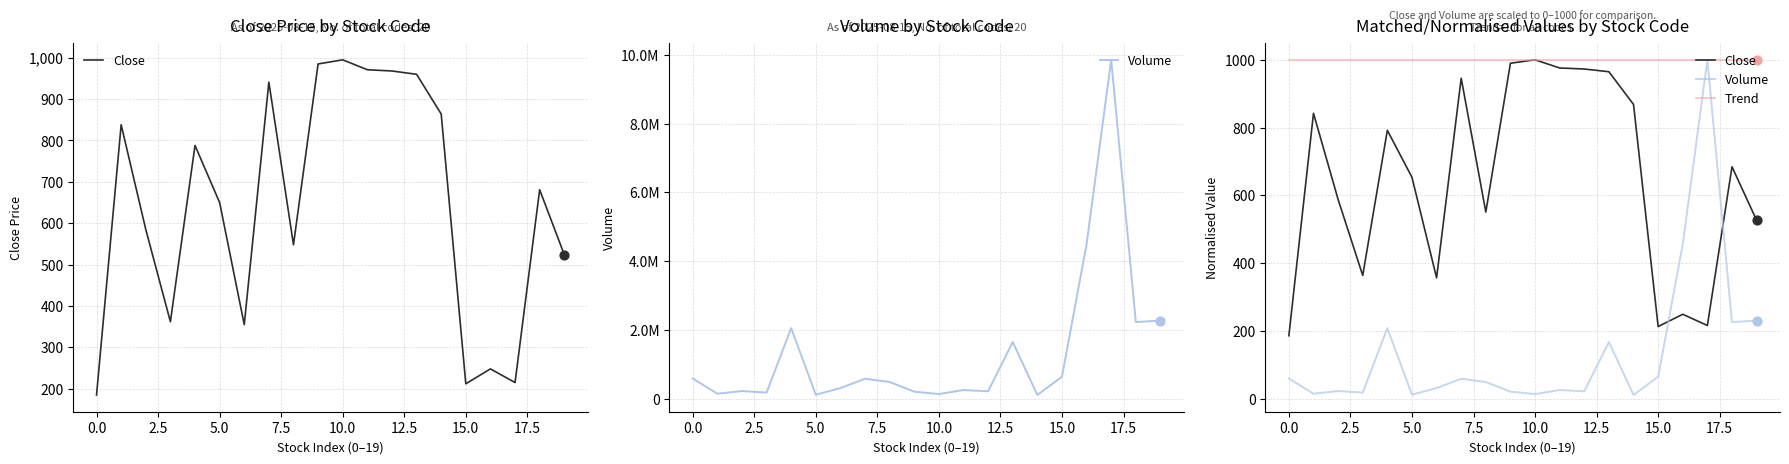

What are all the series names shown in the legend?

Close, Volume, Trend